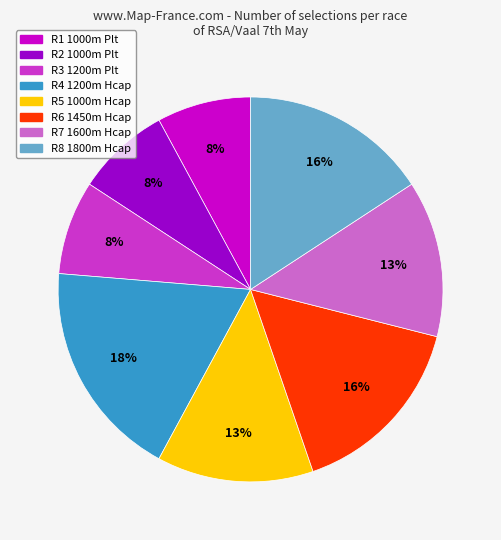

To the nearest percent, what percentage of the pie is R2 1000m Plt?

8%